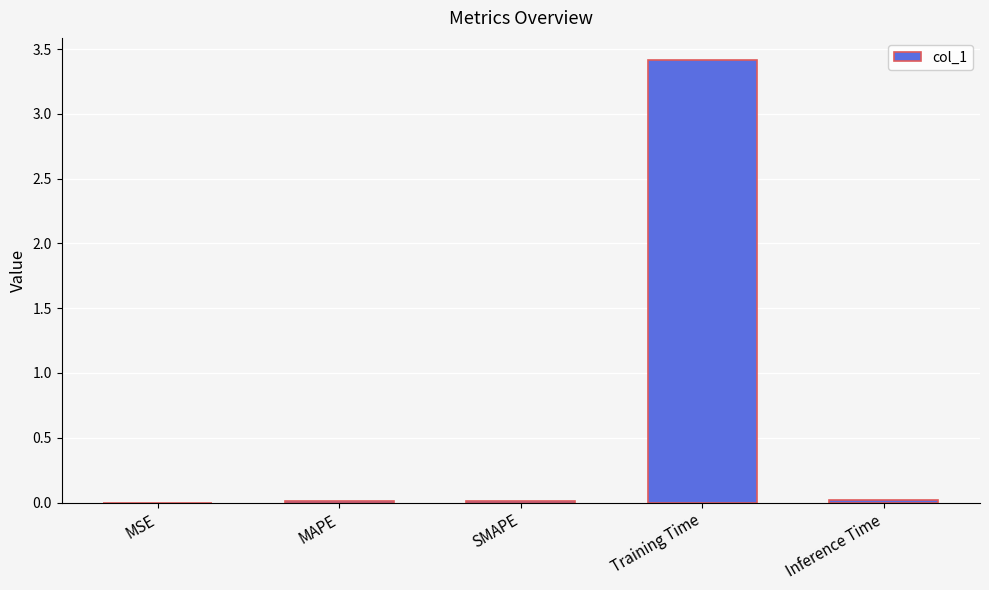

The chart shows a value of 0.9 at Training Time. True or false?

False